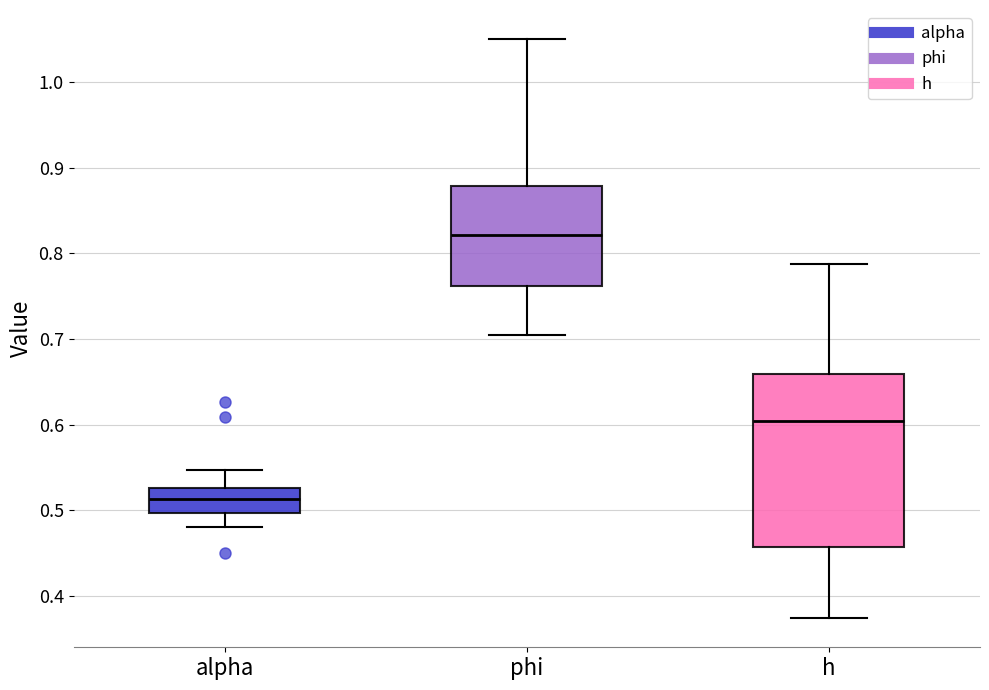

Which box has the highest median line?

phi